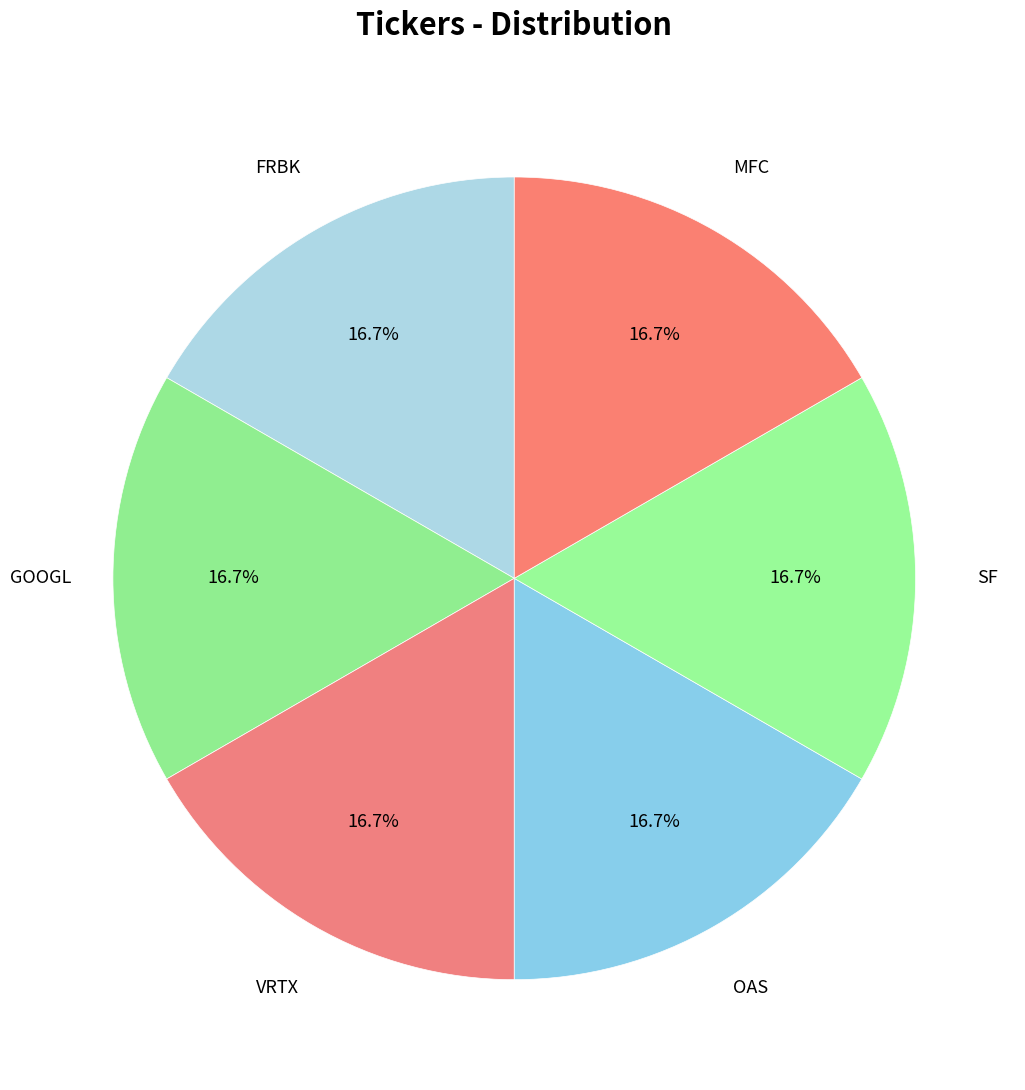

Does any single category account for the majority?

No